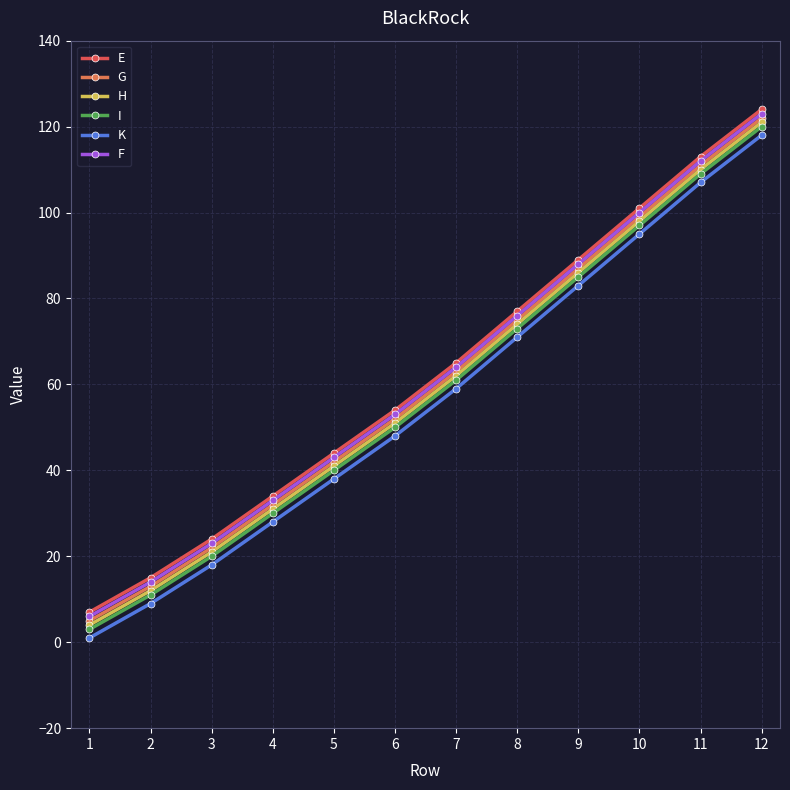

Which series has the largest range (max minus min)?

E